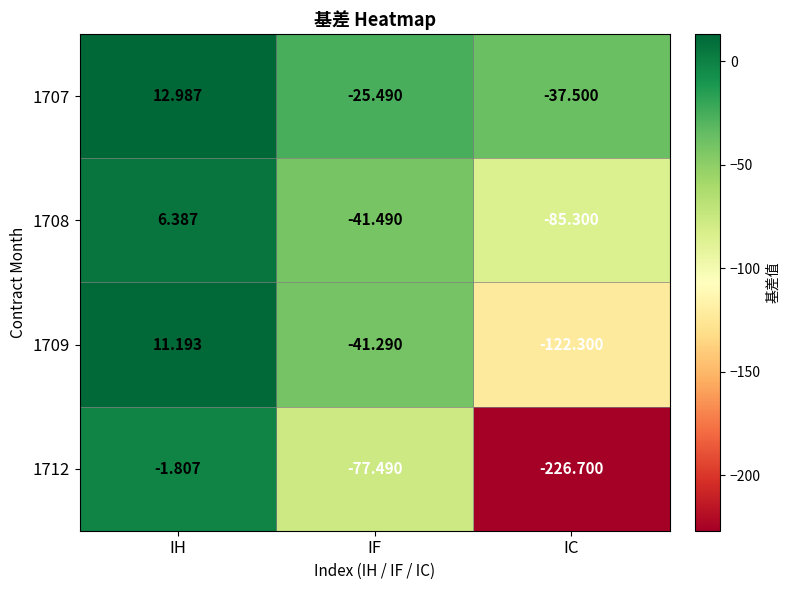

How many distinct data groups are displayed?

4